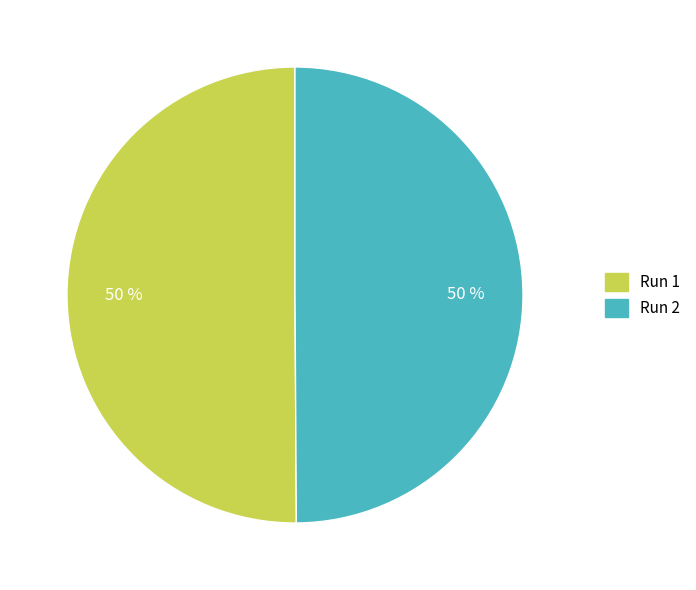

What percentage is the Run 1 slice, to the nearest percent?

50%